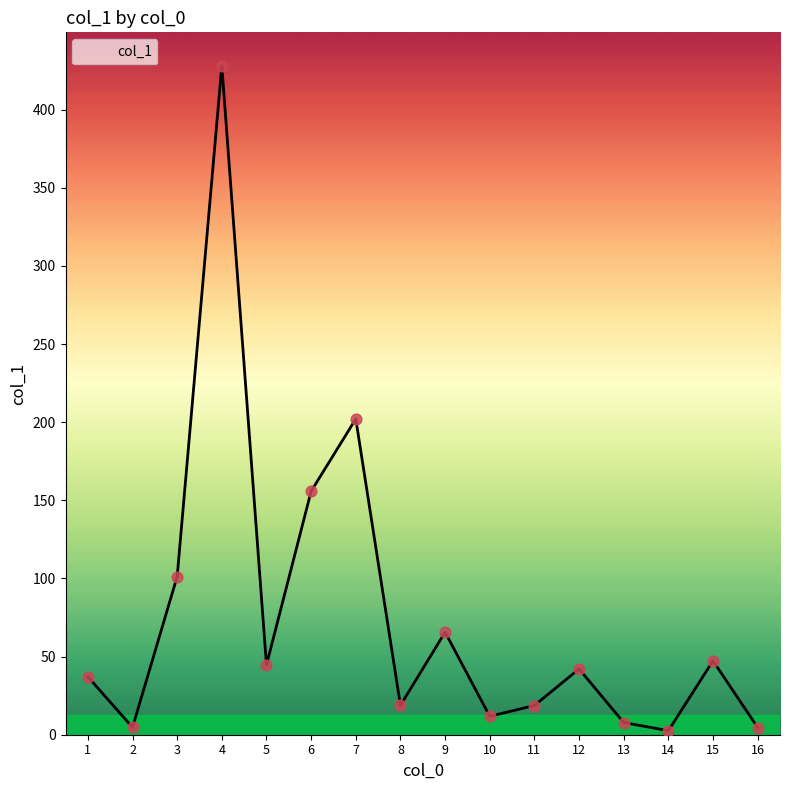

What is the change in value from 6 to 11?

-137.1